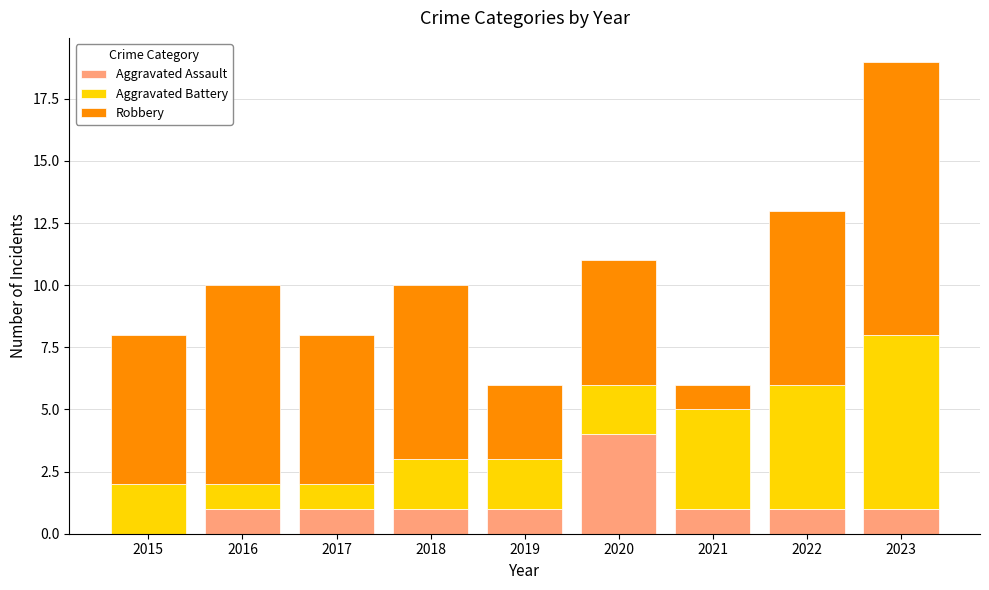

What is the highest value of the Aggravated Assault series?

4